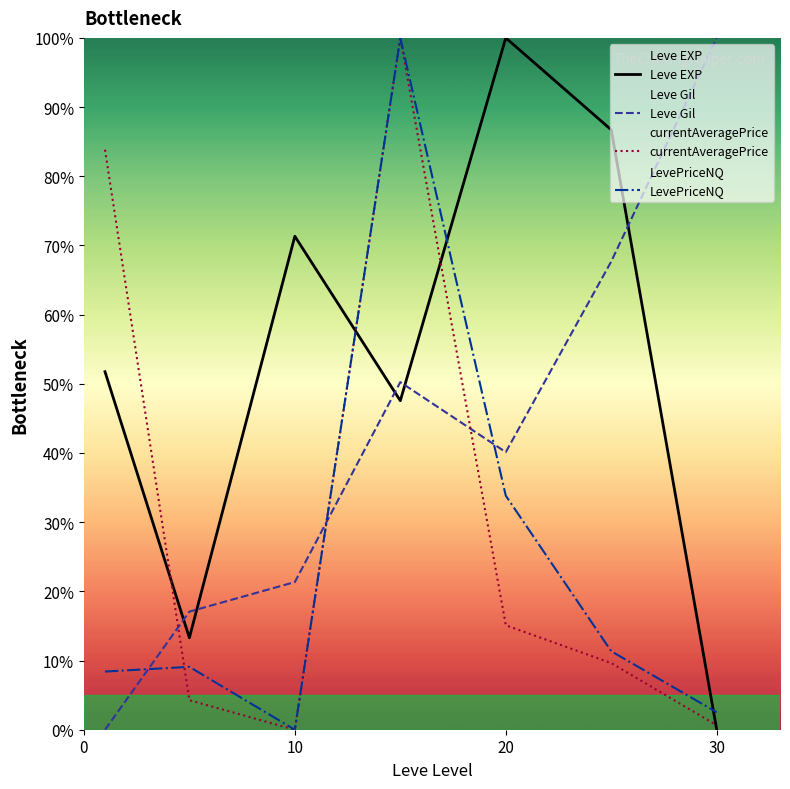

Does the chart display data point markers on the line(s)?

No